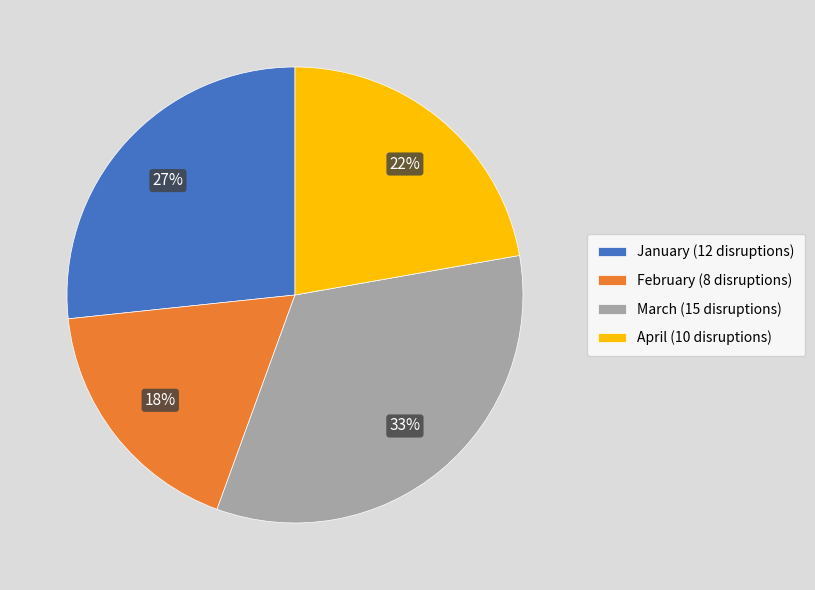

What percentage is the April slice, to the nearest percent?

22%